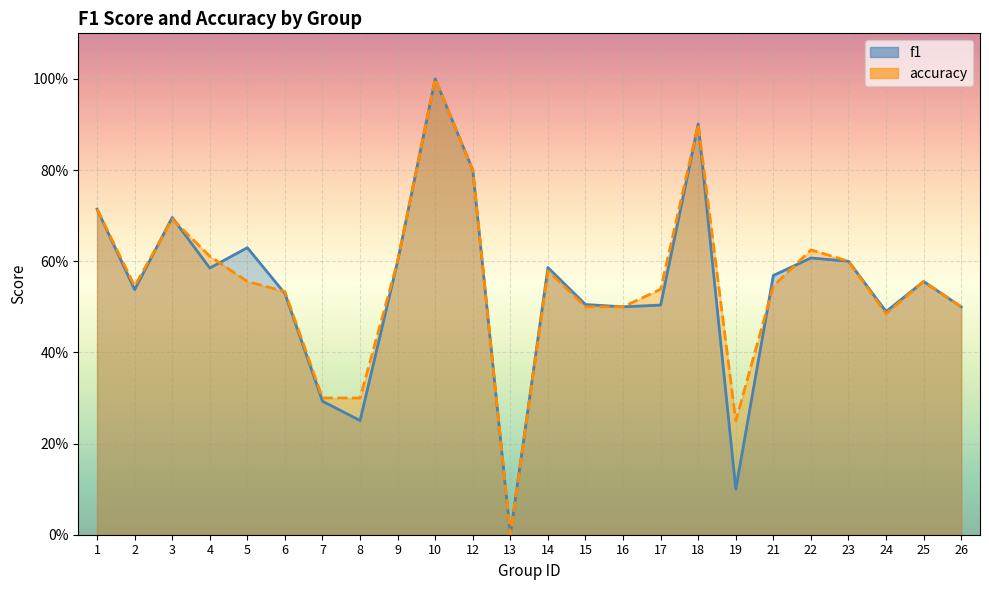

How many lines are shown in the chart?

2